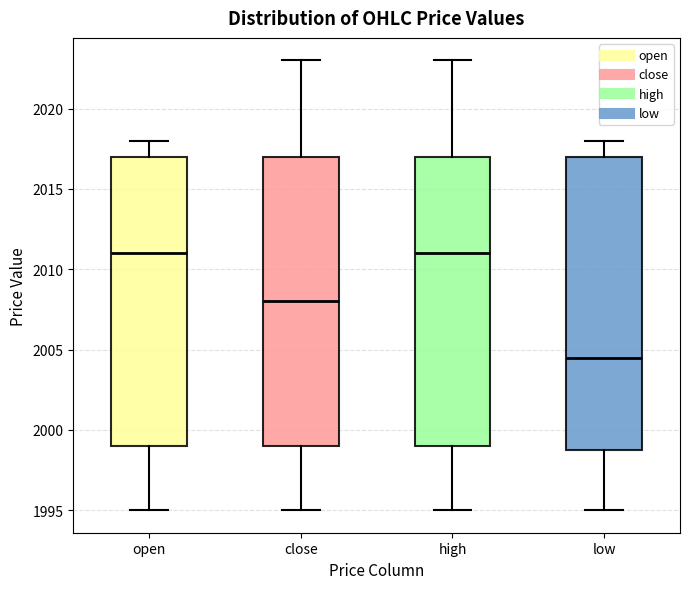

Where does the upper whisker of the box for low end on the y-axis? The values are not printed on the chart, so give them approximately, as read against the axis.

2018.0